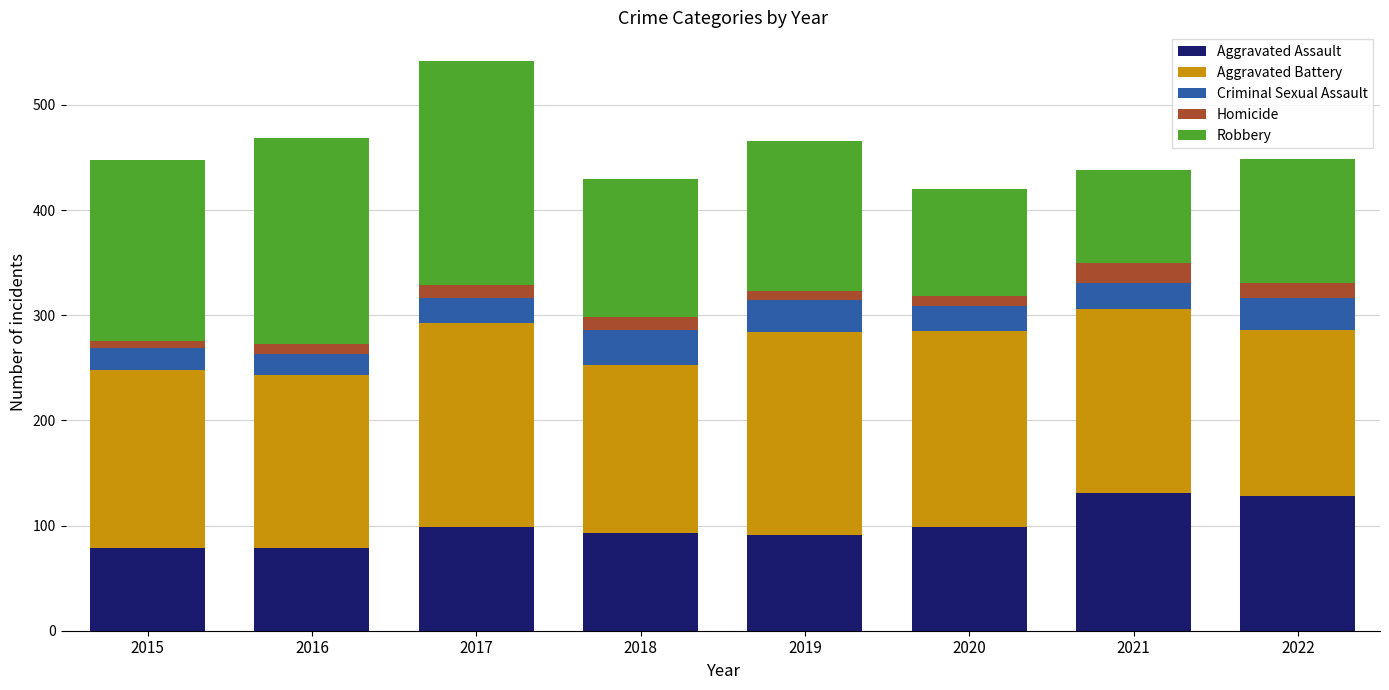

Are the bars grouped side by side (vs. stacked)?

No